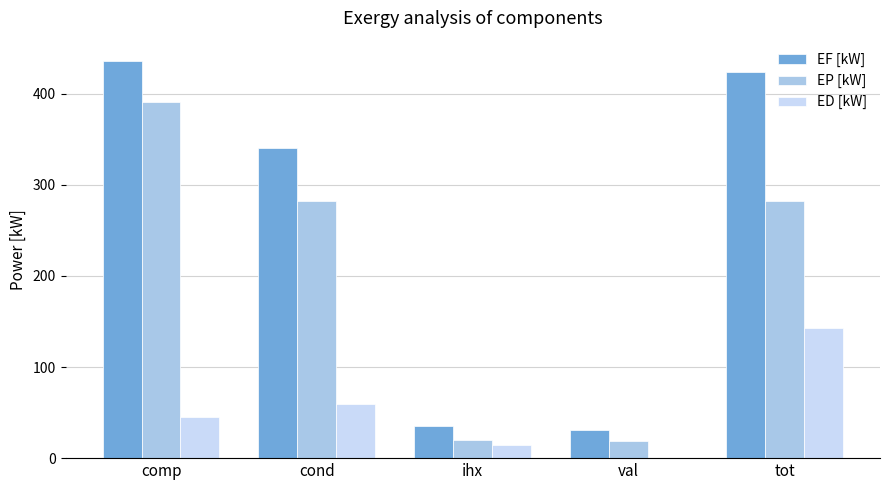

Does the chart contain stacked bars?

No